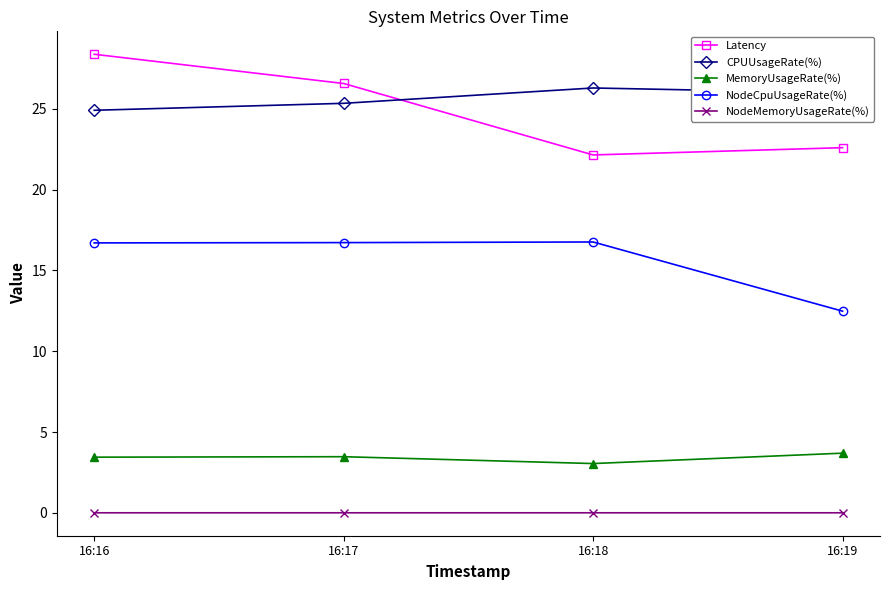

At which label is NodeCpuUsageRate(%) closest to 14?

16:19